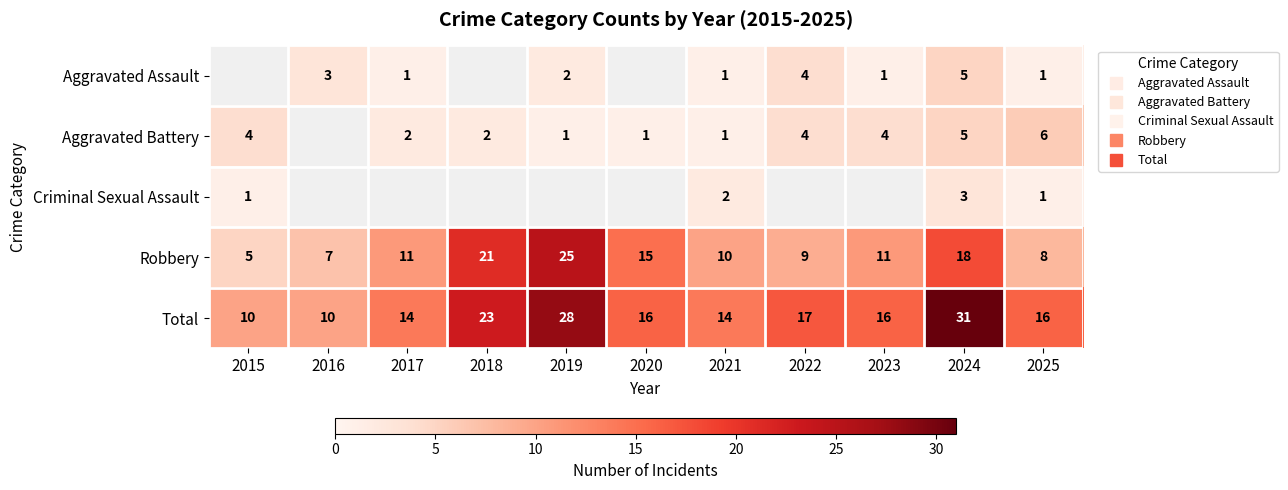

What is the difference between the maximum and minimum values in the Criminal Sexual Assault series?

2.0